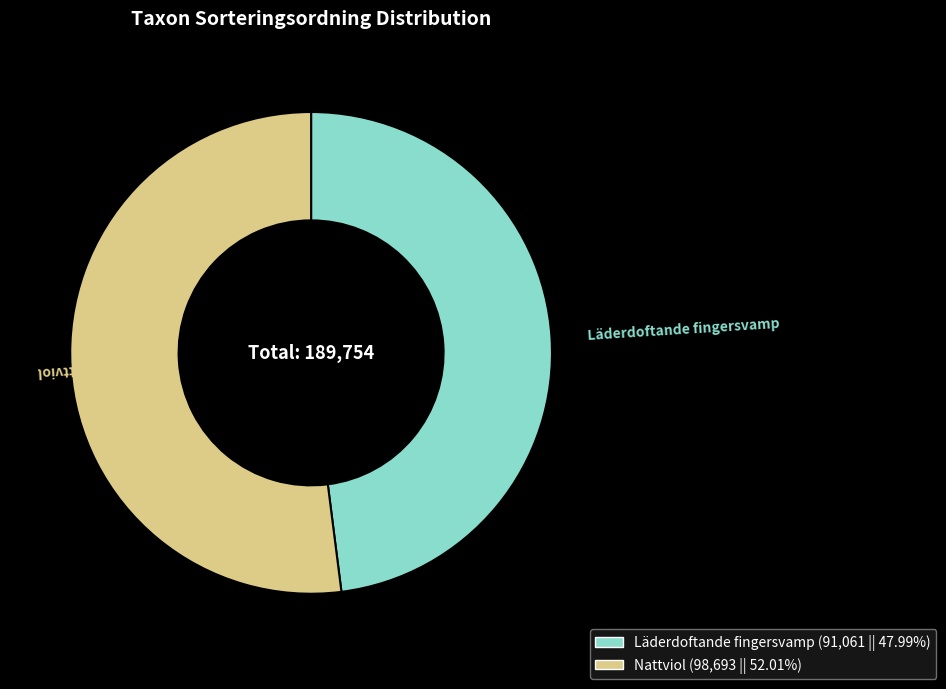

Which category has the smallest portion of the pie?

Läderdoftande fingersvamp